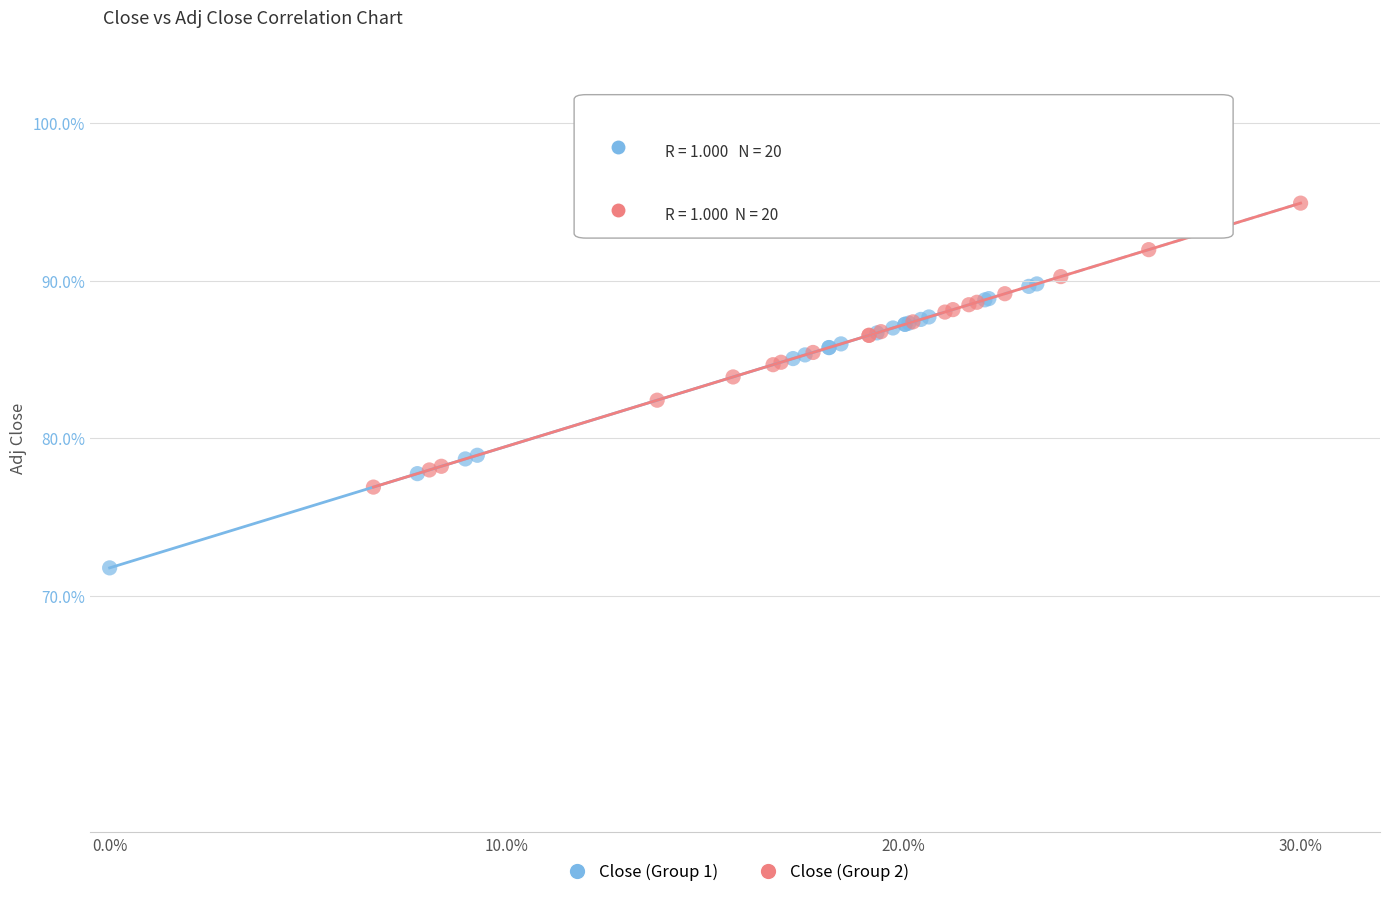

Which series contains the lowest Y value?

Close (Group 1)